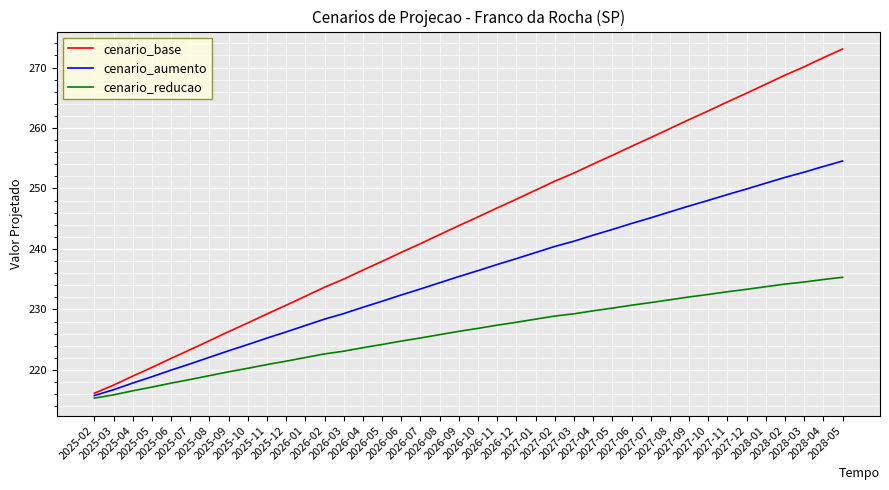

List the series in order of their overall mean, highest first.

cenario_base, cenario_aumento, cenario_reducao